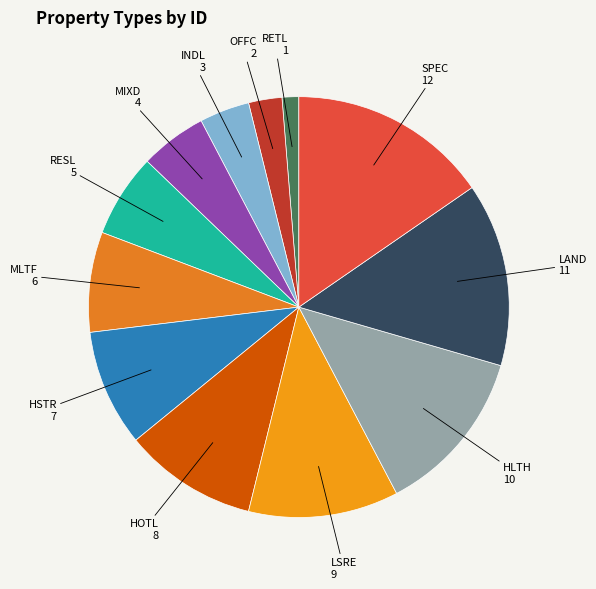

Approximately how many times larger is the value at LSRE compared to INDL?

3.0